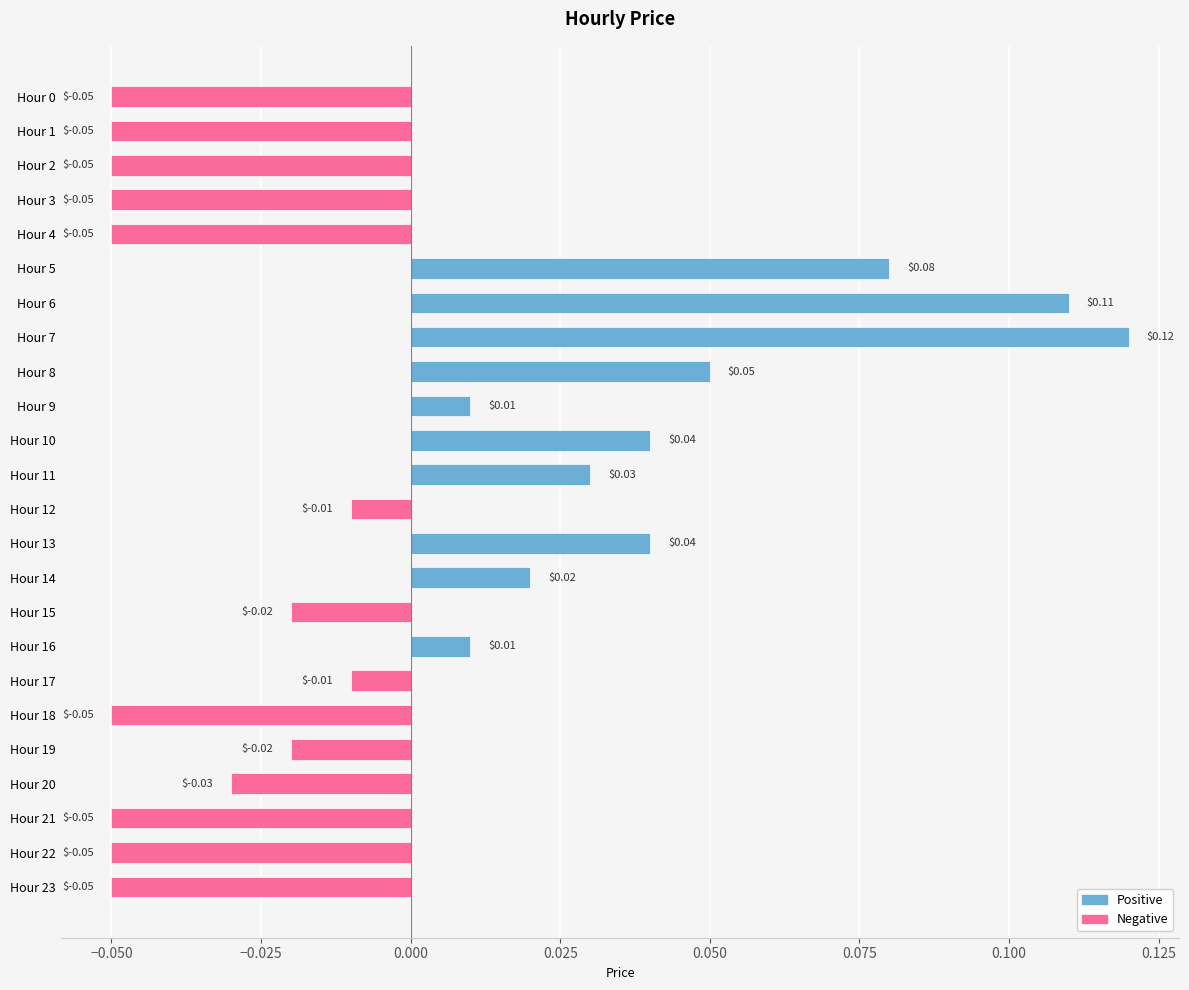

Are the bars grouped side by side (vs. stacked)?

No